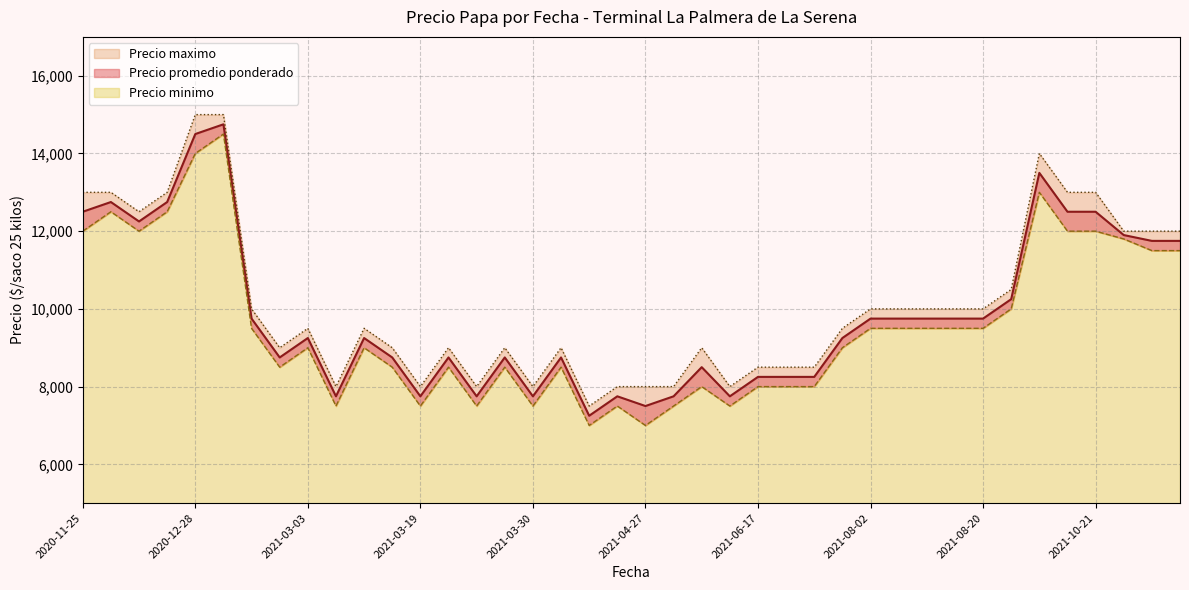

True or false: Precio minimo and Precio maximo intersect in this chart.

False